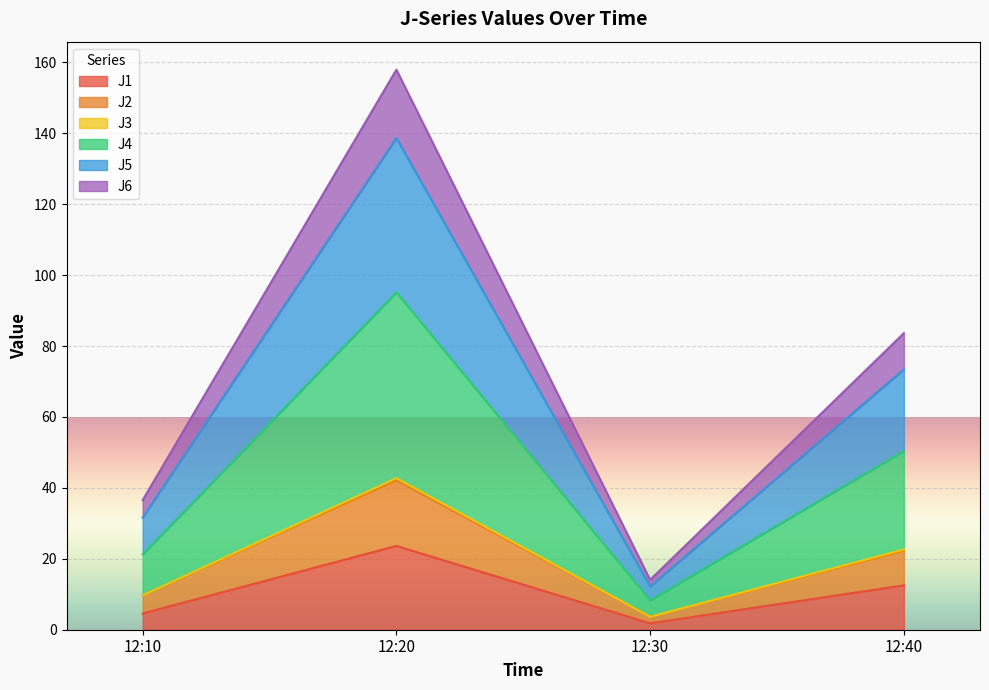

What is the highest value of the J1 series?

23.6